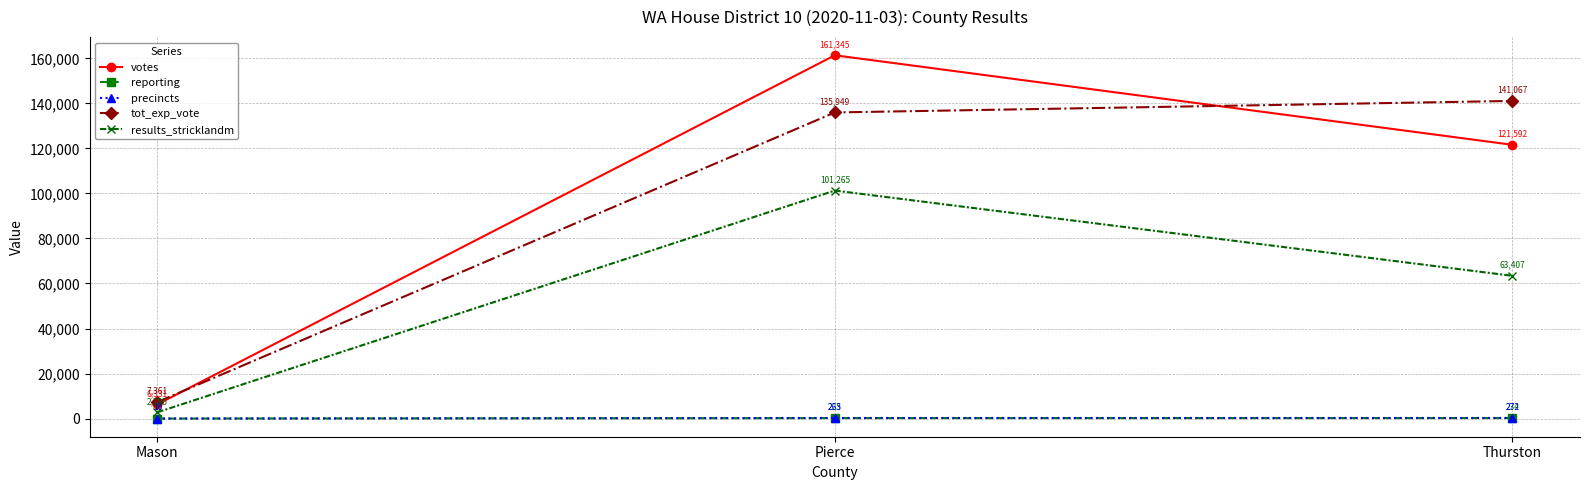

Does the chart have visible grid lines?

Yes